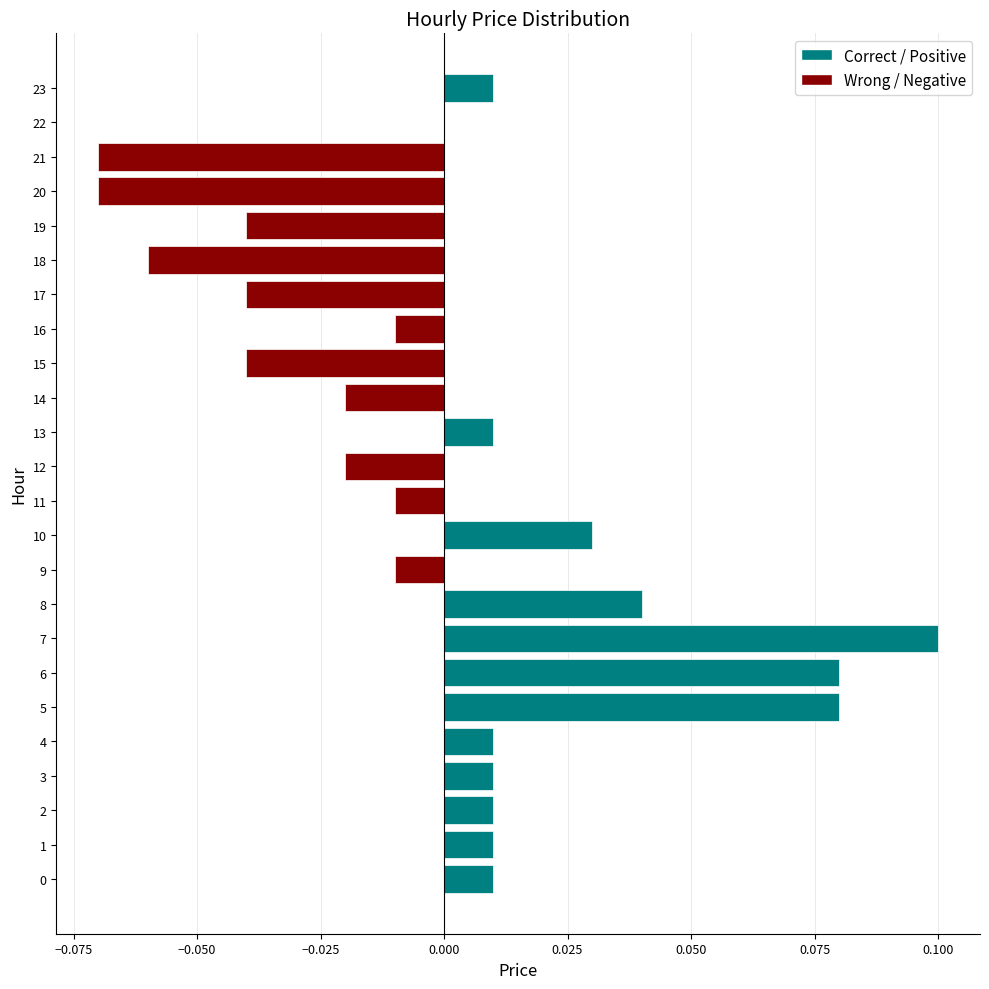

How many data points does each series have?

24